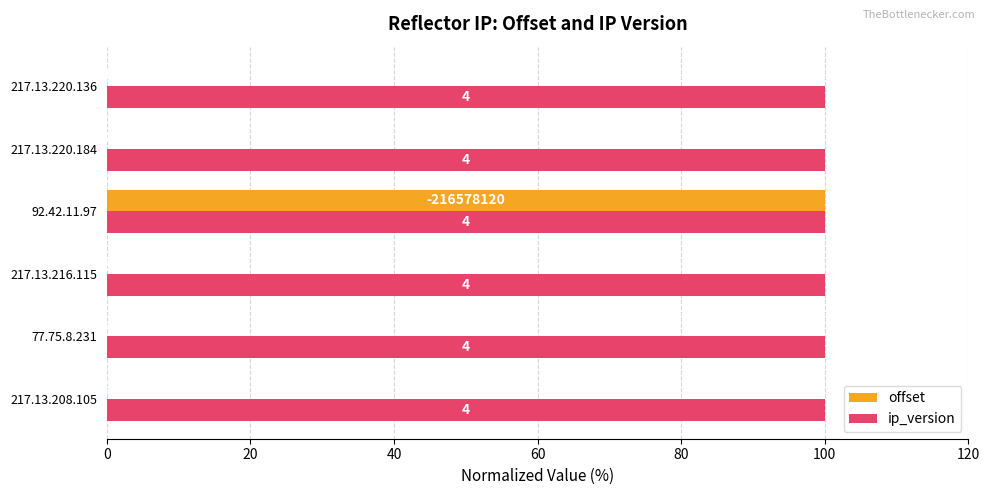

What are all the series names shown in the legend?

offset, ip_version